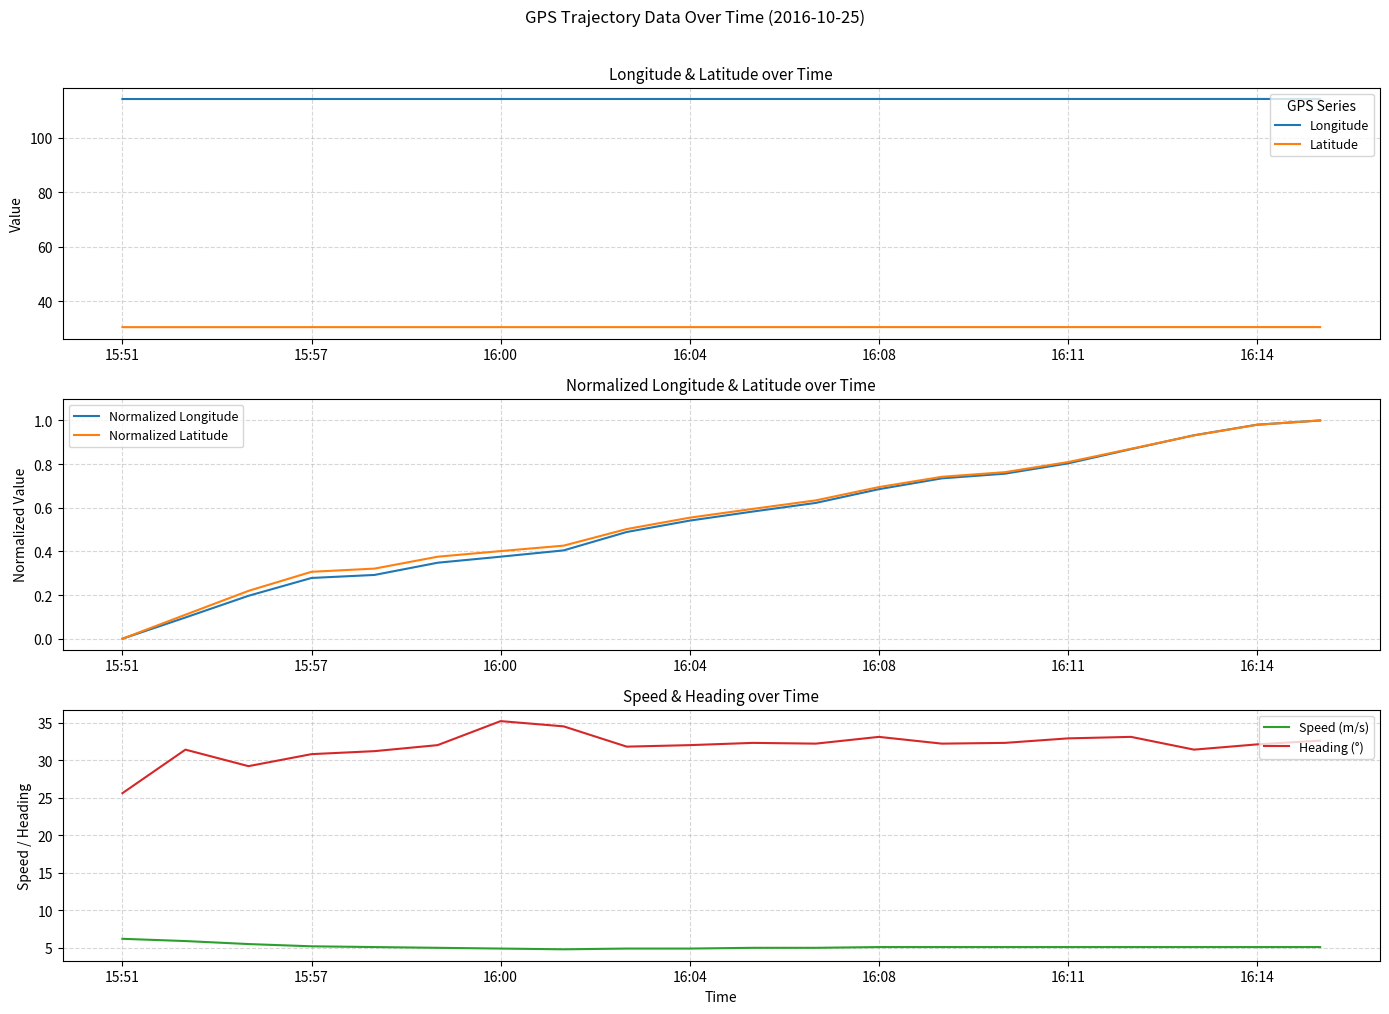

True or false: Longitude and Latitude cross at least once.

False